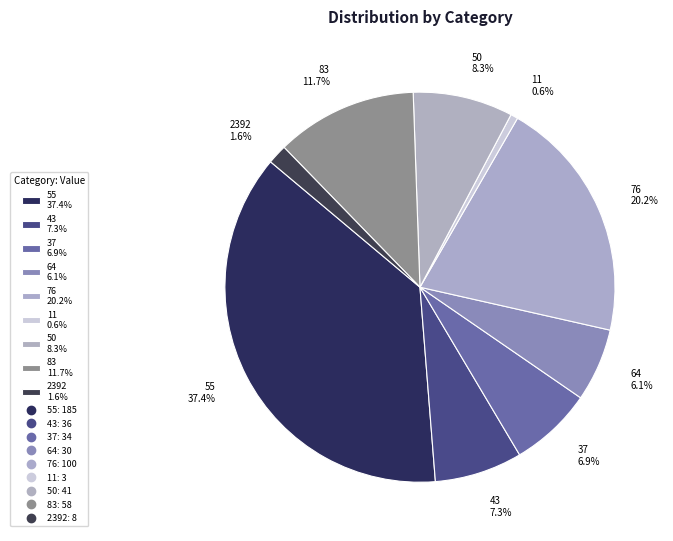

Count the number of slices in the pie.

9